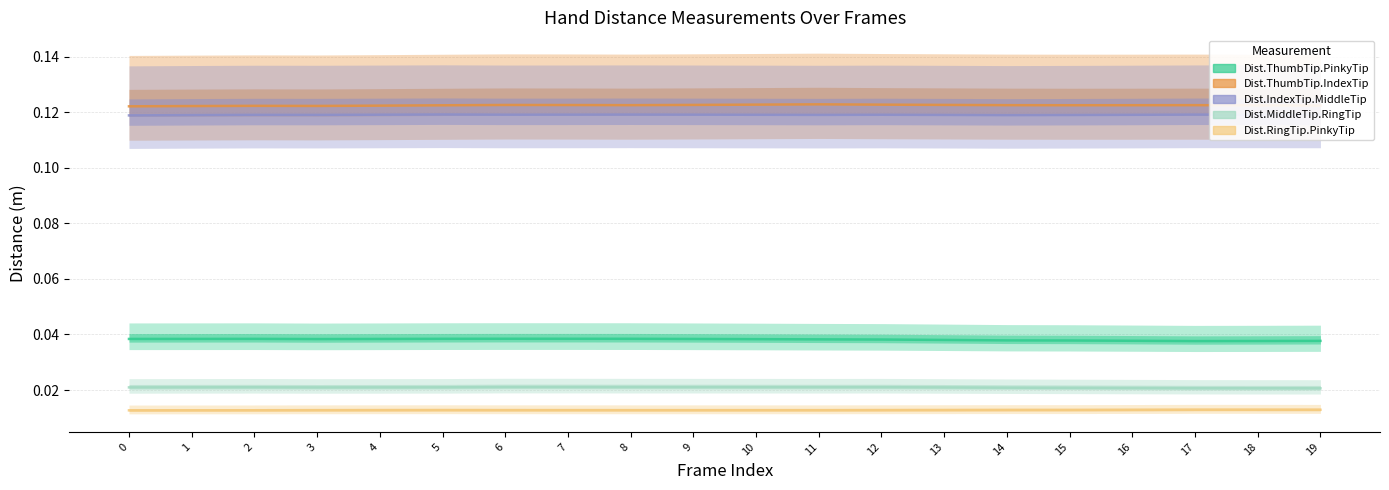

Rank the categories by Dist.ThumbTip.PinkyTip value from highest to lowest.

6, 7, 8, 5, 2, 1, 0, 4, 9, 3, 10, 11, 12, 13, 14, 15, 16, 19, 18, 17